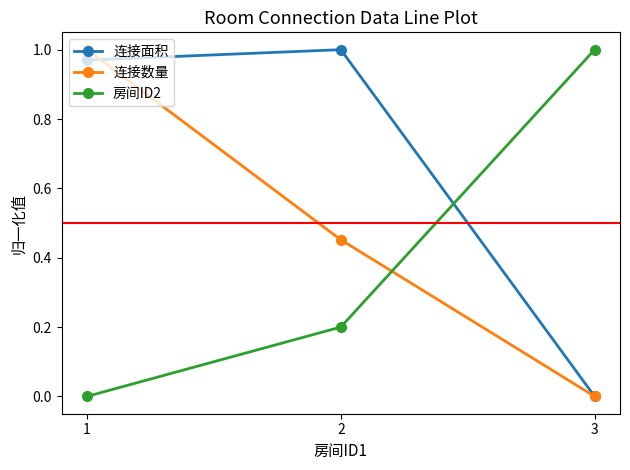

What is the difference between the highest and lowest values at 2?

0.8